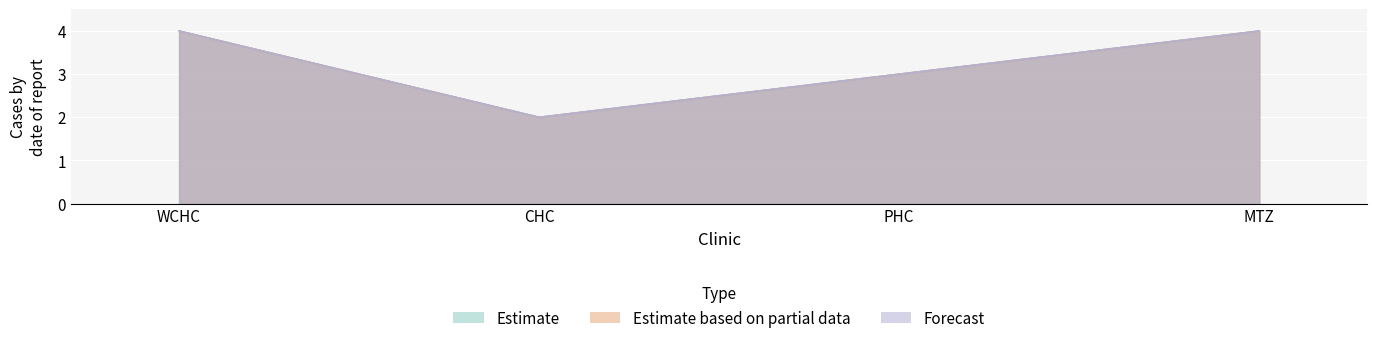

Reading left to right, transcribe all the data shown in this chart.

R1: 4	2	3	4
R2: 4	2	3	4
R3: 4	2	3	4